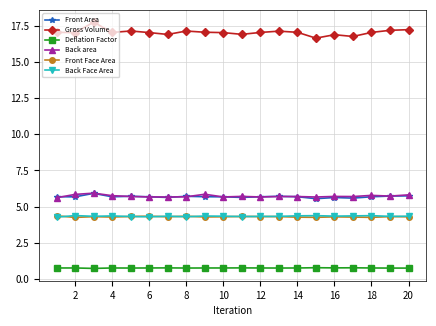

What is the highest value of the Gross Volume series?

17.8